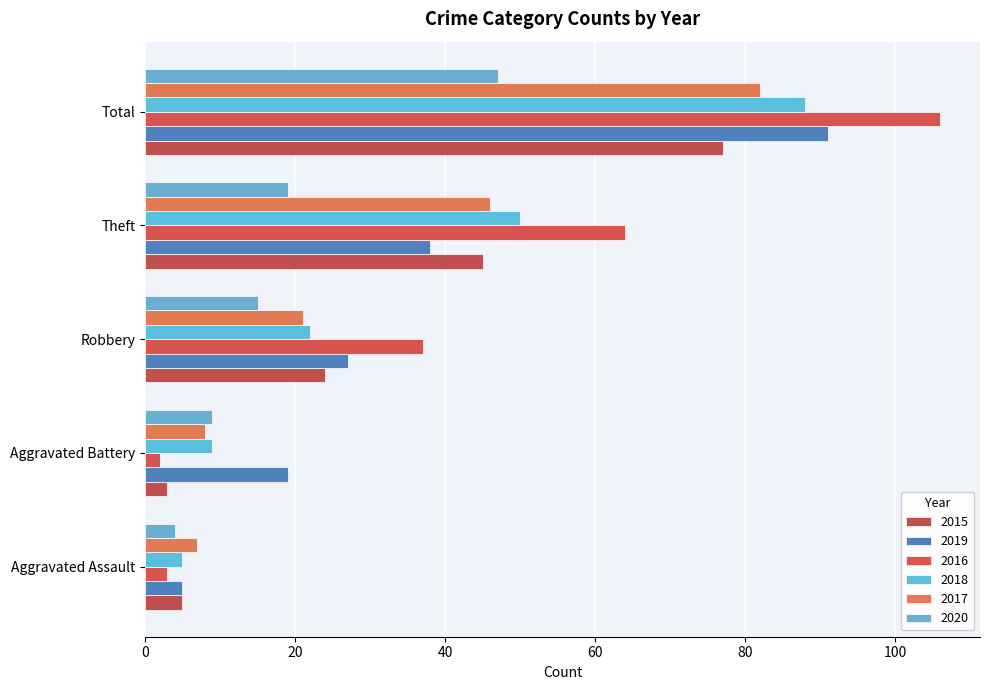

What are all the series names shown in the legend?

2015, 2019, 2016, 2018, 2017, 2020